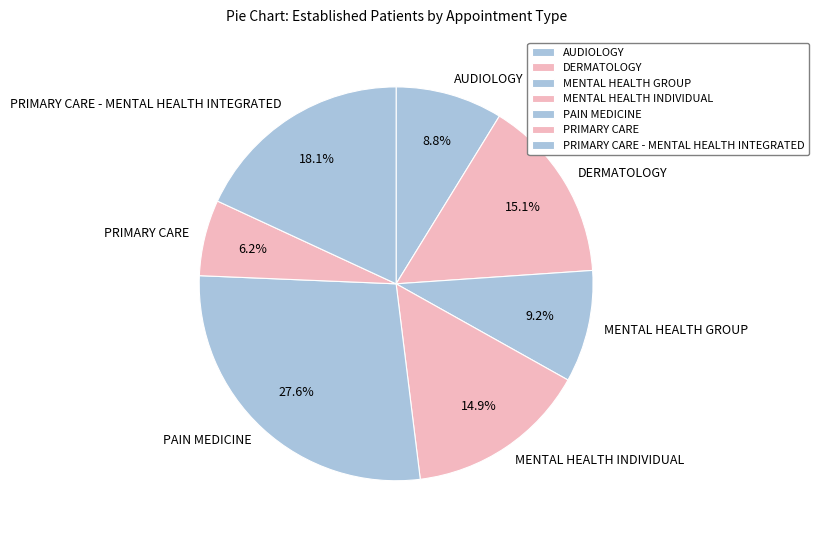

Is PRIMARY CARE - MENTAL HEALTH INTEGRATED the majority of the pie?

No